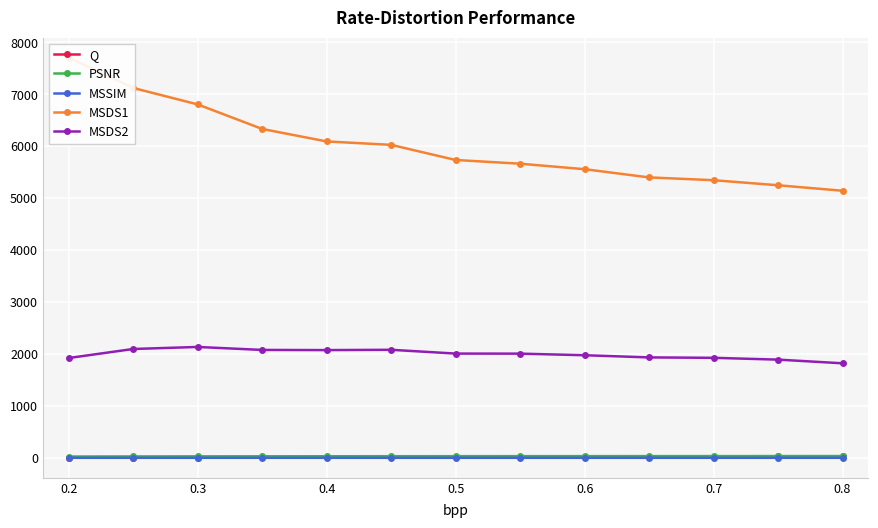

What is the average value of the PSNR series?

31.0